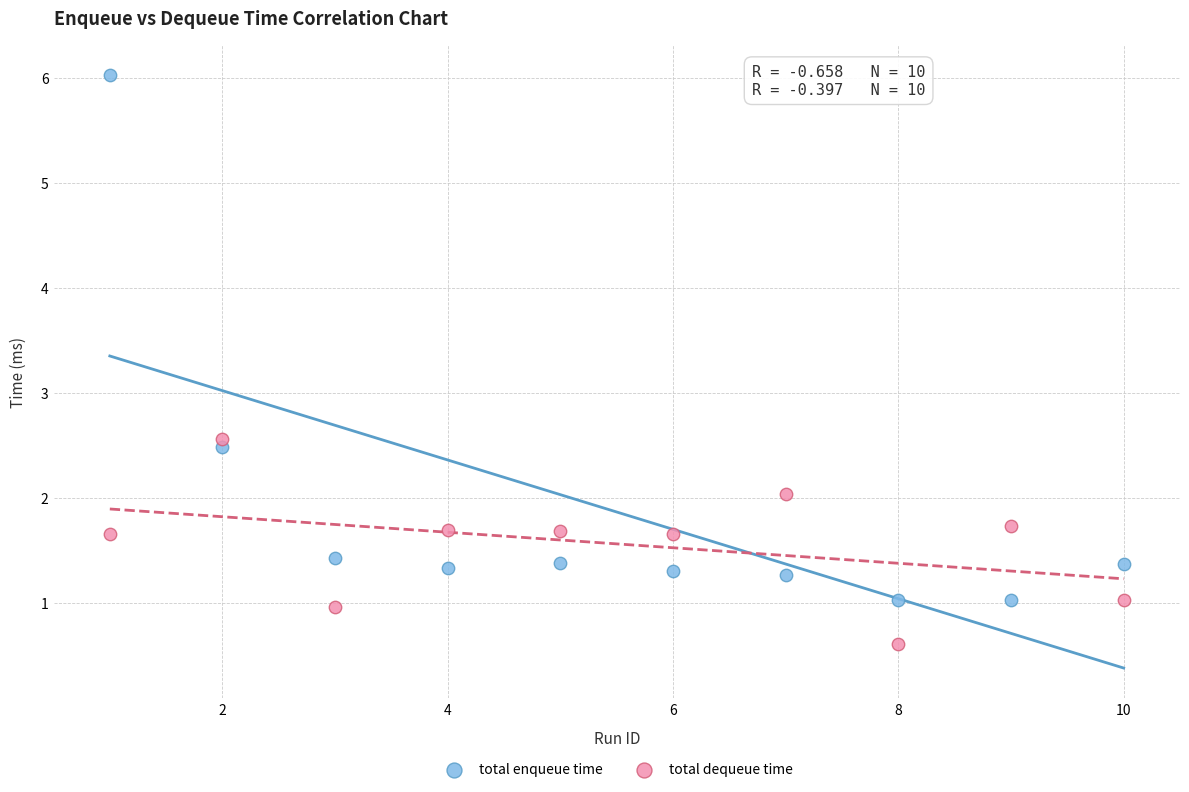

Which series contains the lowest Y value?

total dequeue time